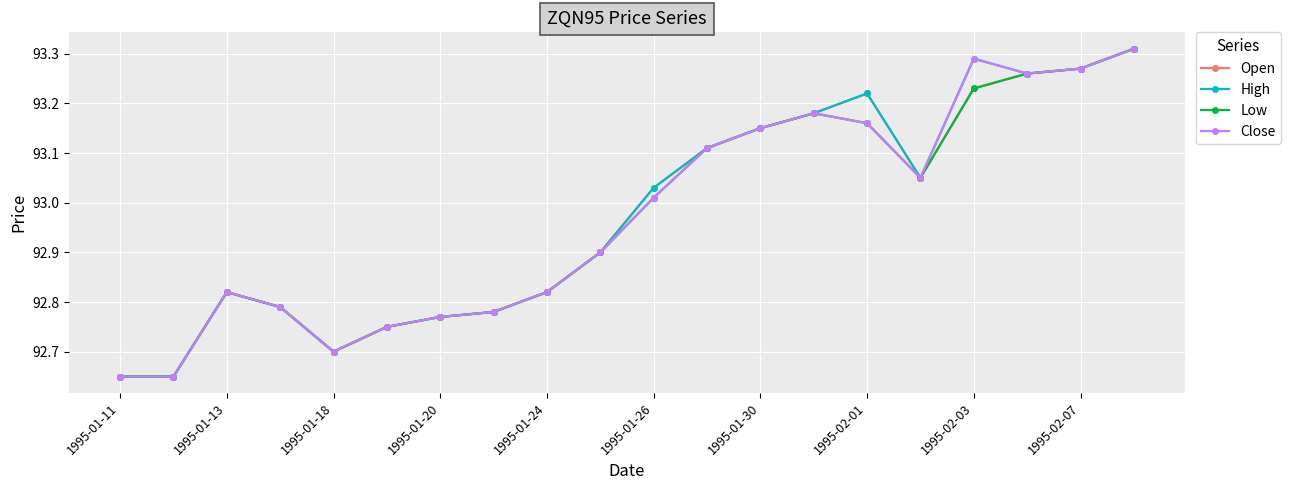

True or false: High has more than 0 points higher than both neighbors.

True